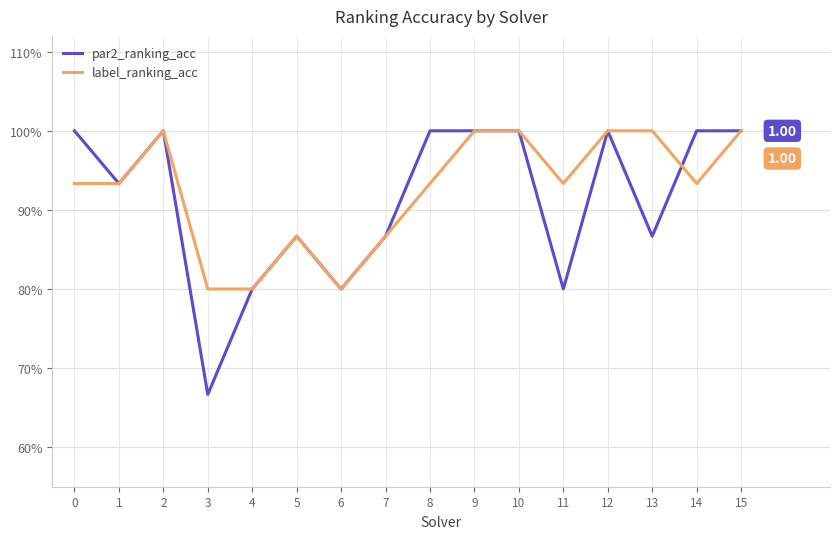

Which category has the lowest value across all series?

3